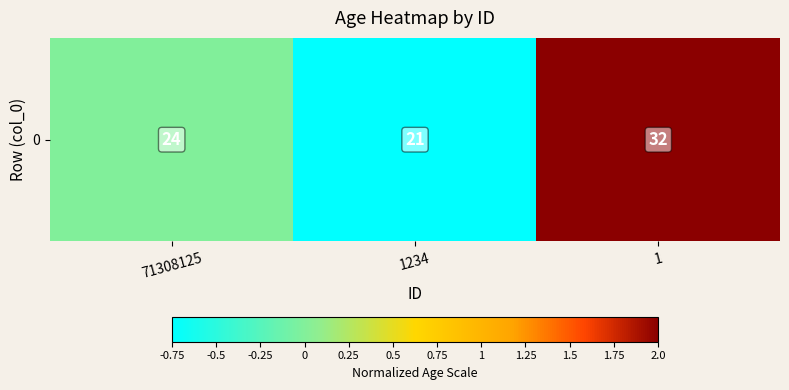

Reading right to left, what are all the values shown in this chart?

2.0	-0.8	0.0